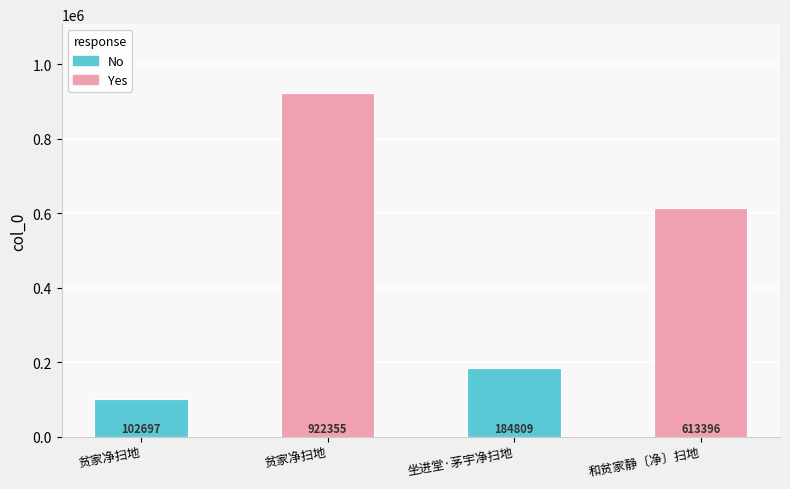

Does the chart contain stacked bars?

No